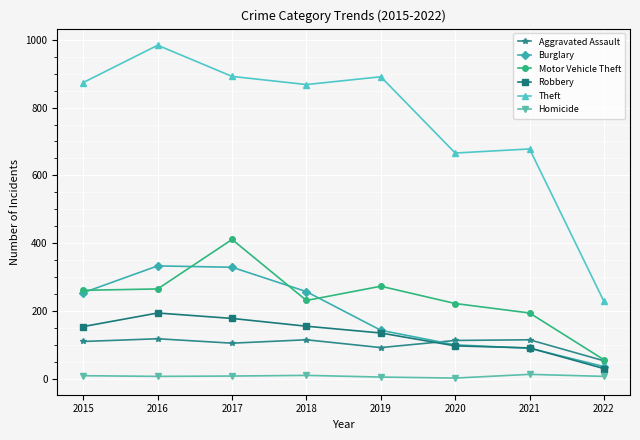

What is the sum of all Robbery values?

1034